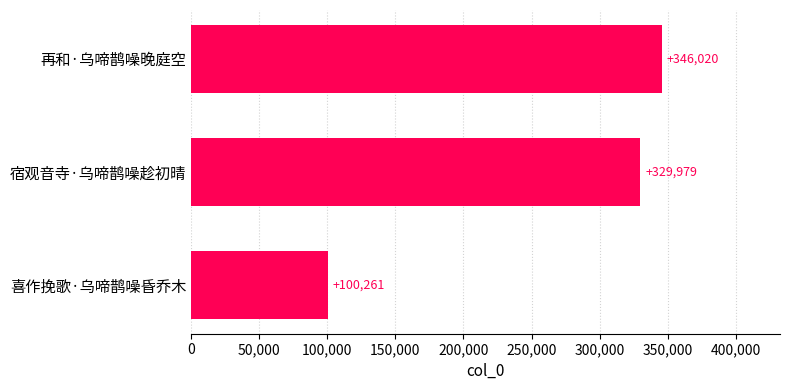

Rank the categories by value from lowest to highest.

喜作挽歌·乌啼鹊噪昏乔木, 宿观音寺·乌啼鹊噪趁初晴, 再和·乌啼鹊噪晚庭空